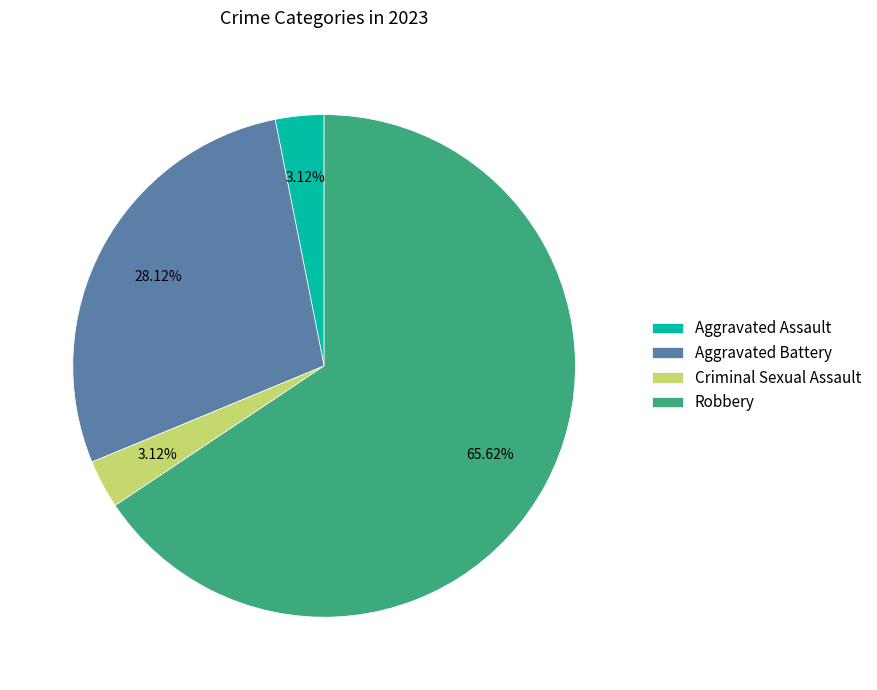

How many segments does this pie chart have?

4